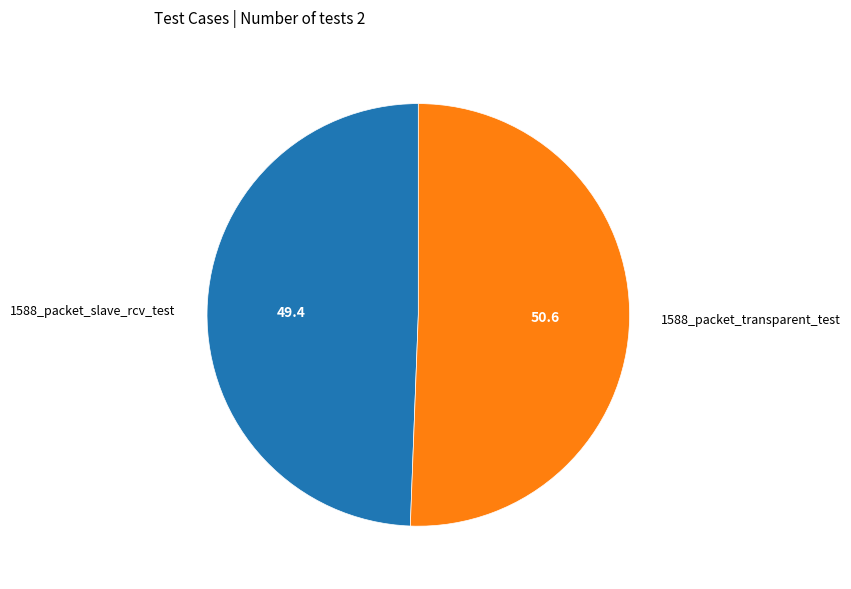

How many slices are in this pie chart?

2